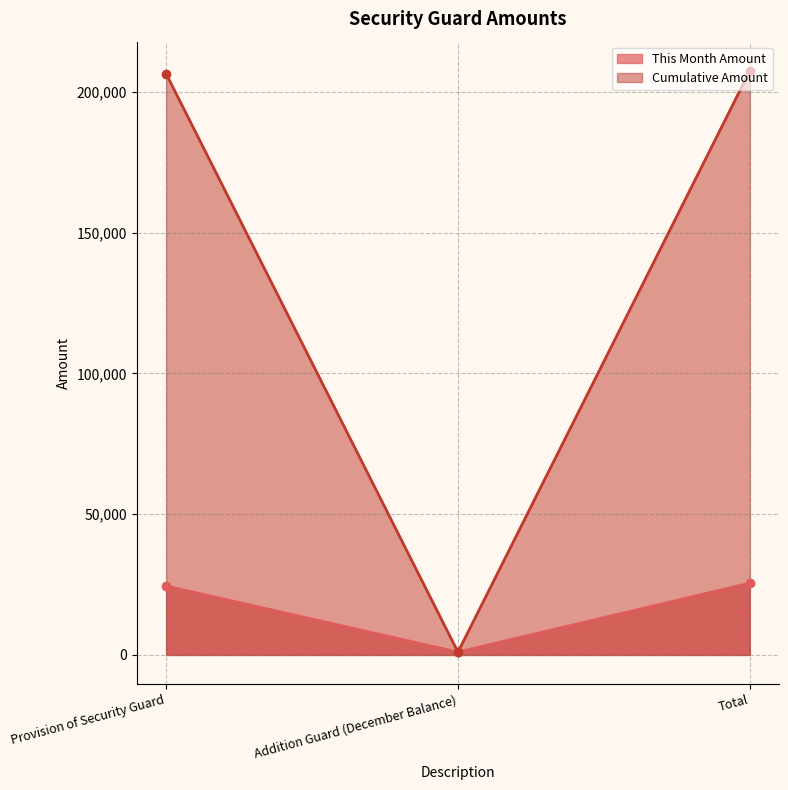

Reading left to right, what are all the values shown in this chart?

This Month Amount: Provision of Security Guard=24500.0	Addition Guard (December Balance)=1016.1	Total=25516.1
Cumulative Amount: Provision of Security Guard=206500.0	Addition Guard (December Balance)=1016.1	Total=207516.1